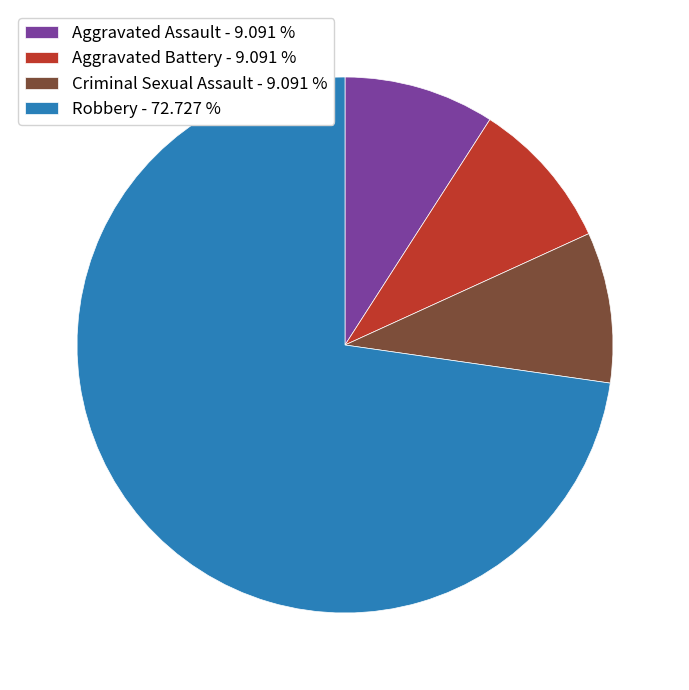

Which slice is the largest?

Robbery - 72.727 %